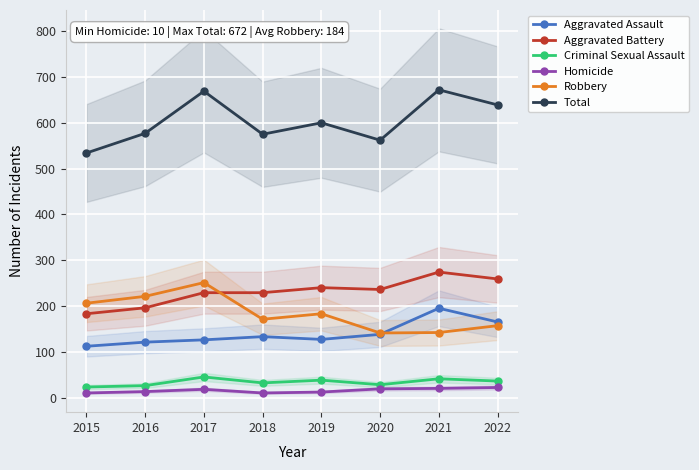

What is the sum of all Total values?

4828